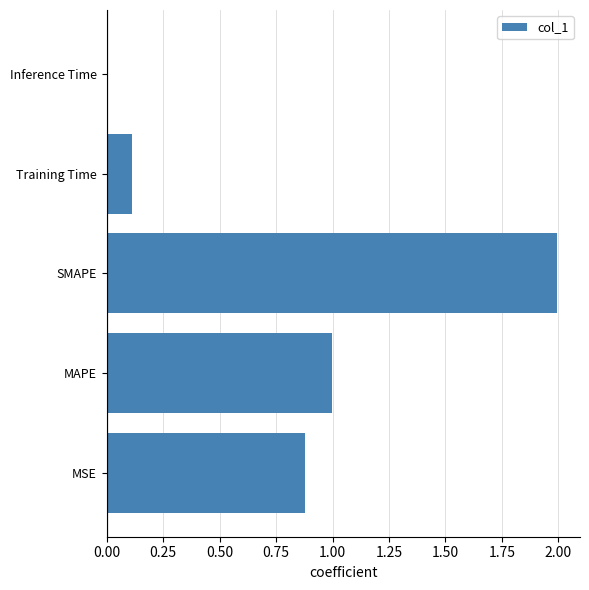

What is the change in value from MSE to MAPE?

+0.1